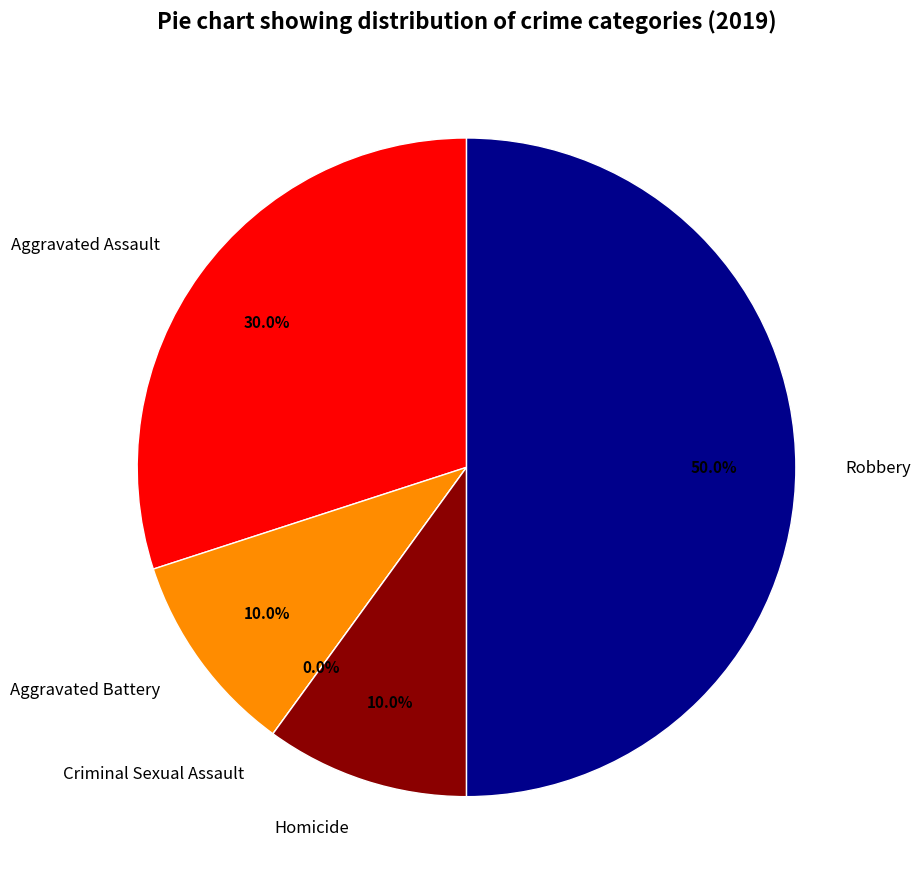

What portion of the pie excludes Aggravated Assault?

70.0%